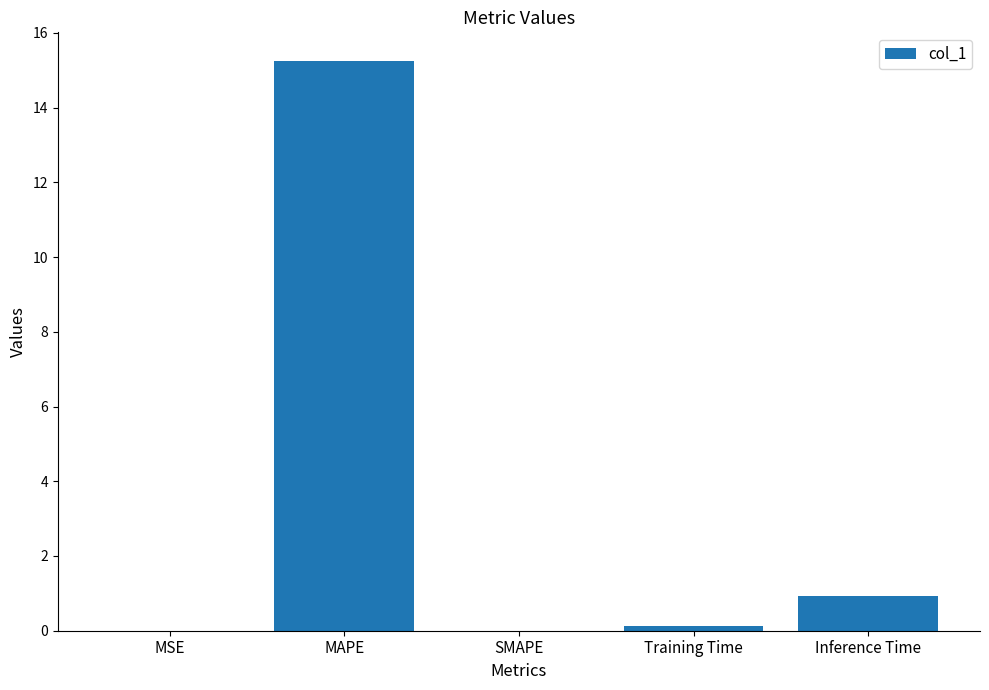

Is it true that the value at Inference Time is 0.9?

True